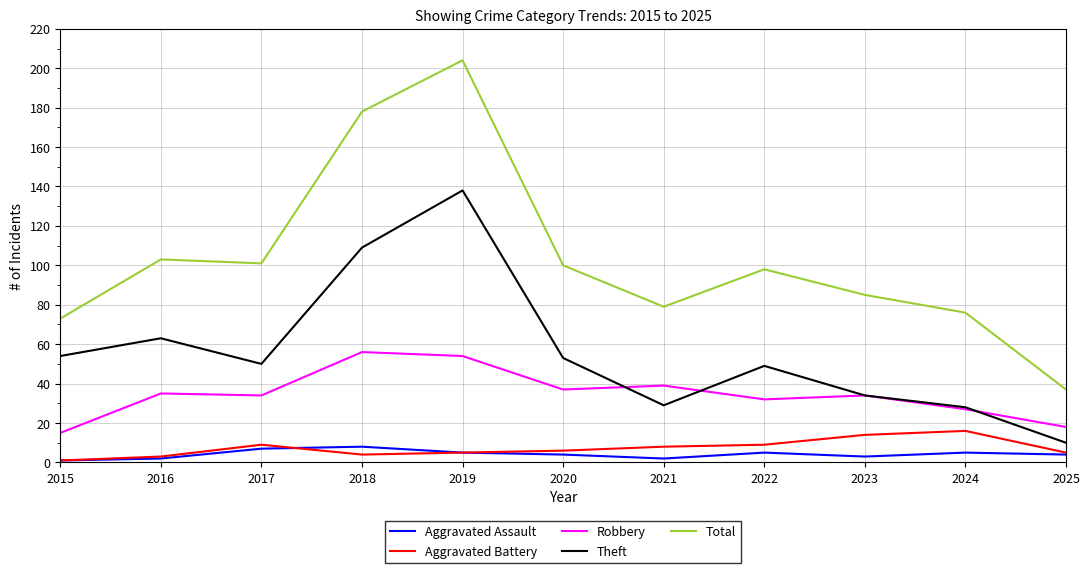

Which series has the largest total across all categories?

Total